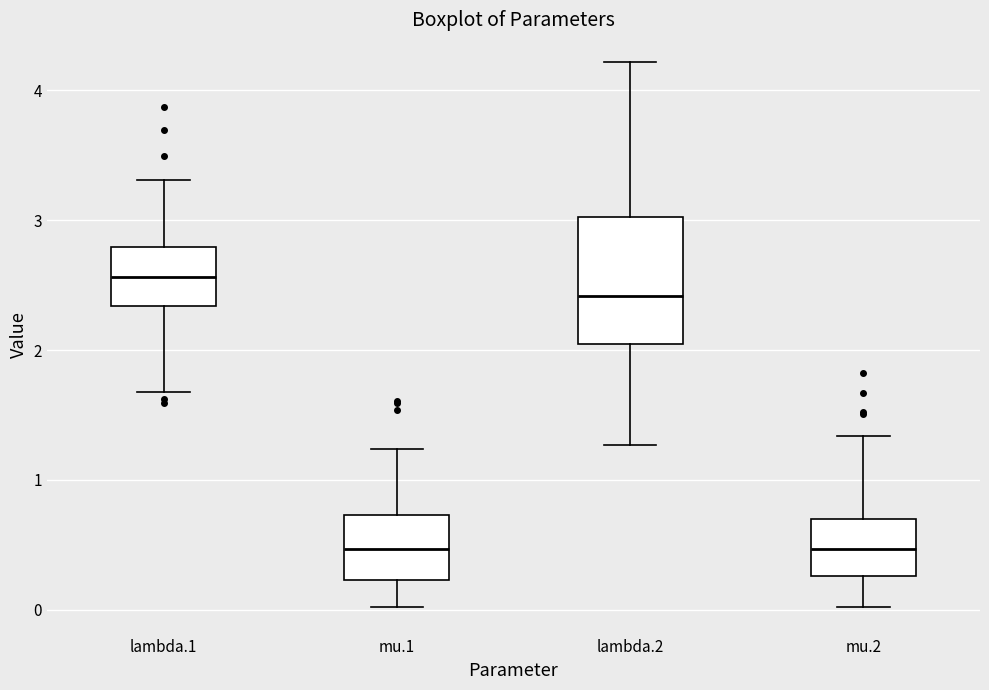

Which box is the tallest, from its lower edge to its upper edge?

lambda.2